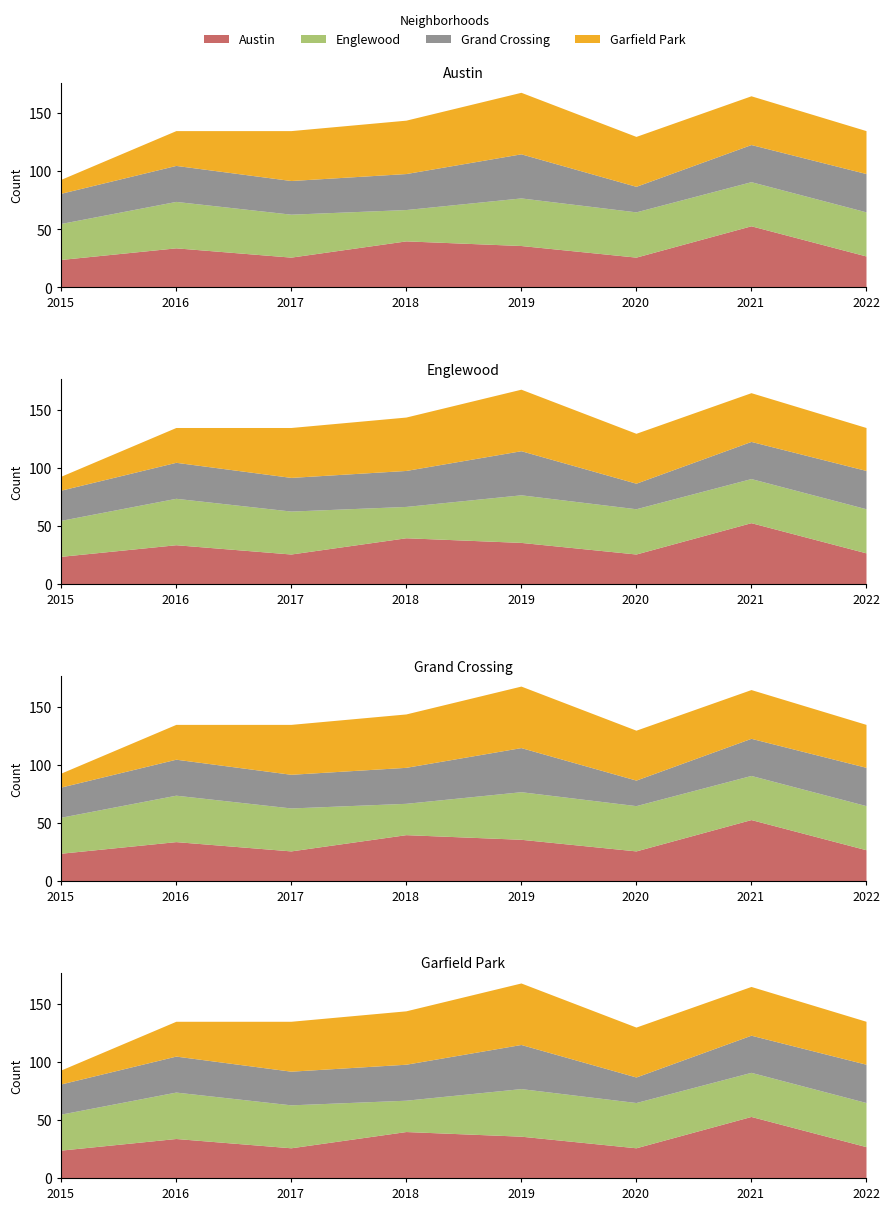

What are all the series names shown in the legend?

Austin, Englewood, Grand Crossing, Garfield Park